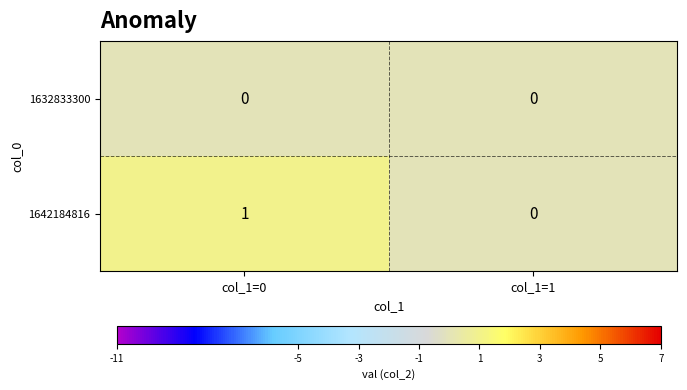

Which series has the largest total across all categories?

1642184816